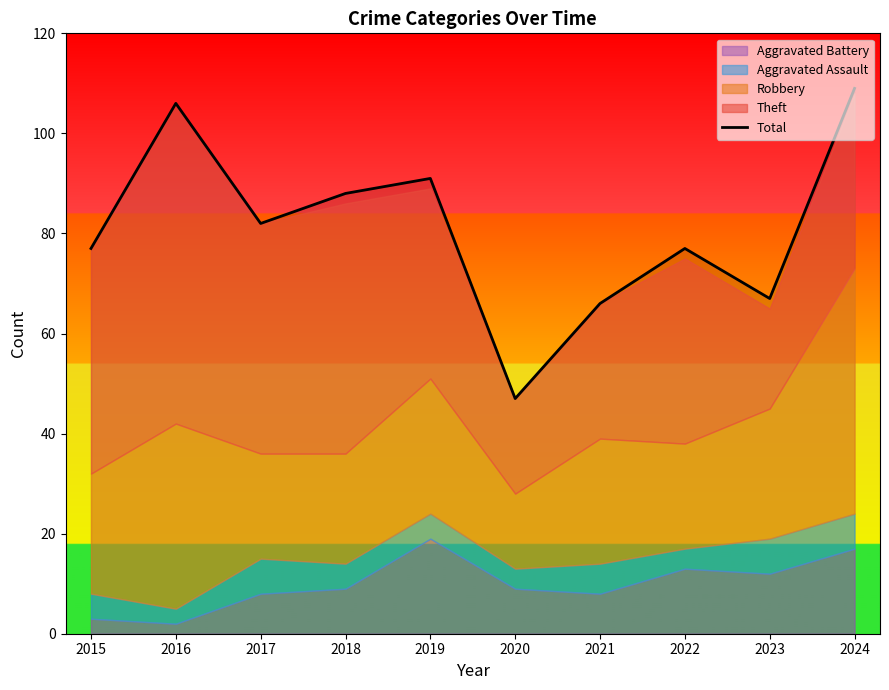

List the labels in order of value, largest first.

2024, 2016, 2019, 2018, 2017, 2015, 2022, 2023, 2021, 2020